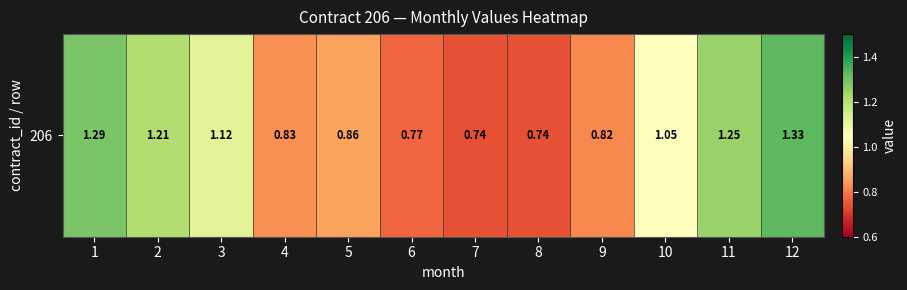

Reading left to right, extract all data points from this chart.

1=1.3	2=1.2	3=1.1	4=0.8	5=0.9	6=0.8	7=0.7	8=0.7	9=0.8	10=1.1	11=1.2	12=1.3